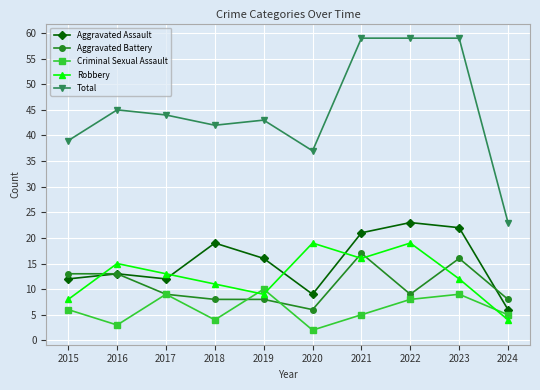

At which label does Aggravated Battery reach its minimum?

2020